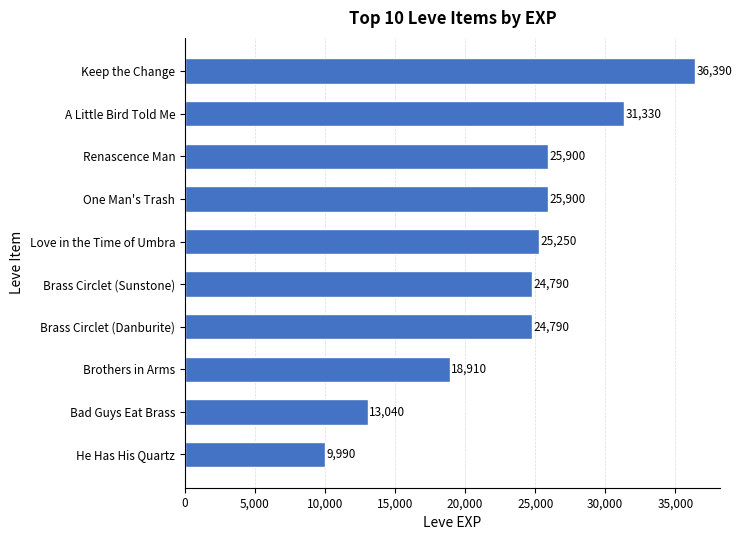

Which has a higher value, Brothers in Arms or Bad Guys Eat Brass?

Brothers in Arms